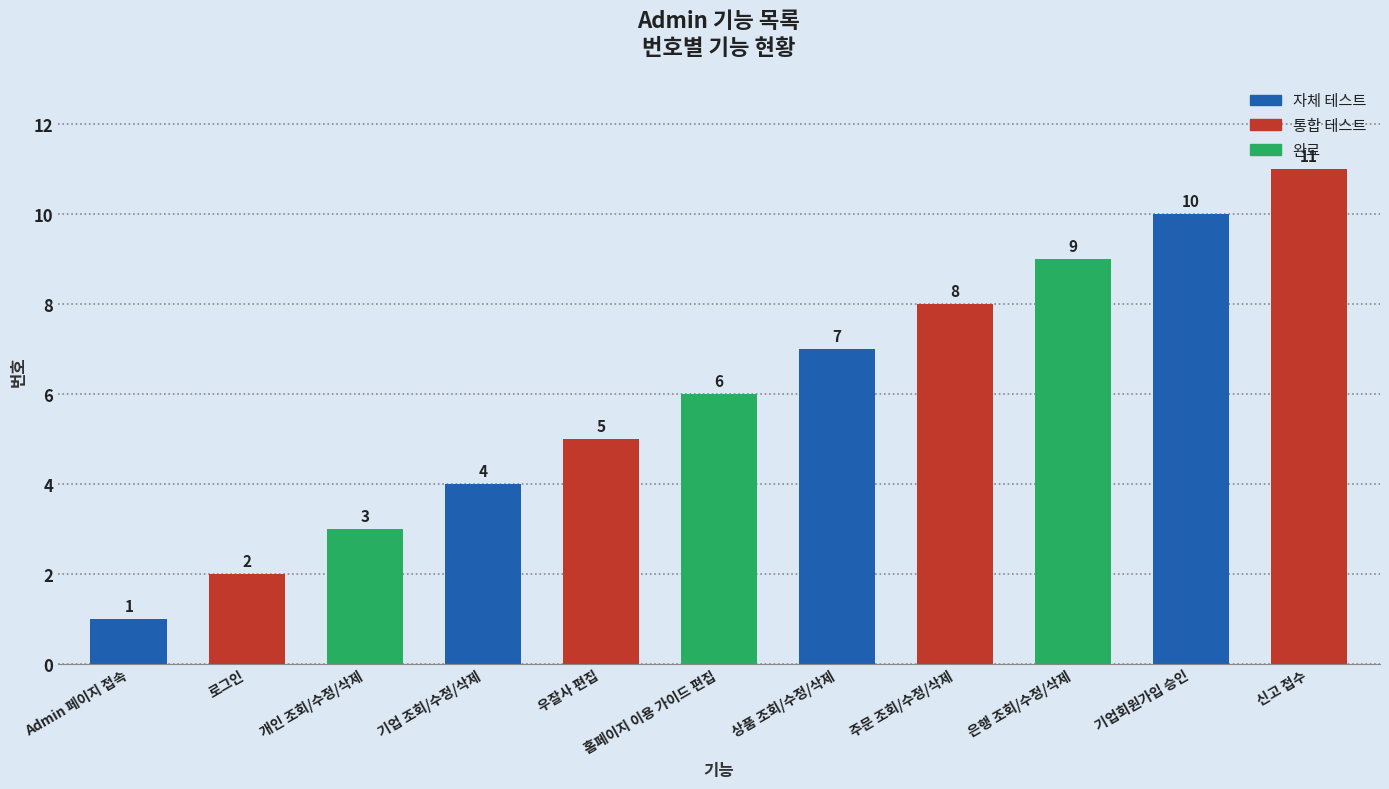

What is the difference between the values at 상품 조회/수정/삭제 and 개인 조회/수정/삭제?

4